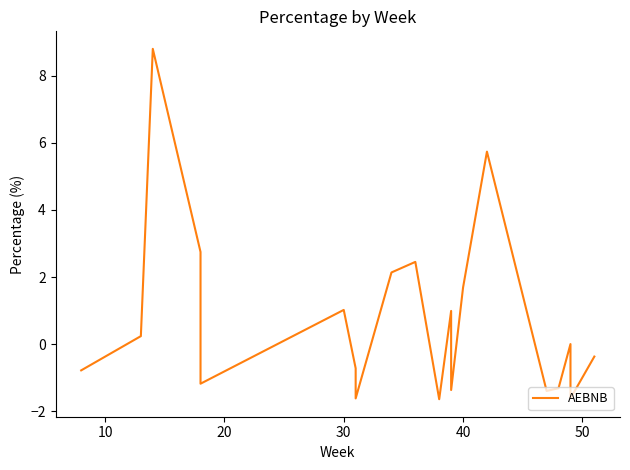

How many values are below zero?

10